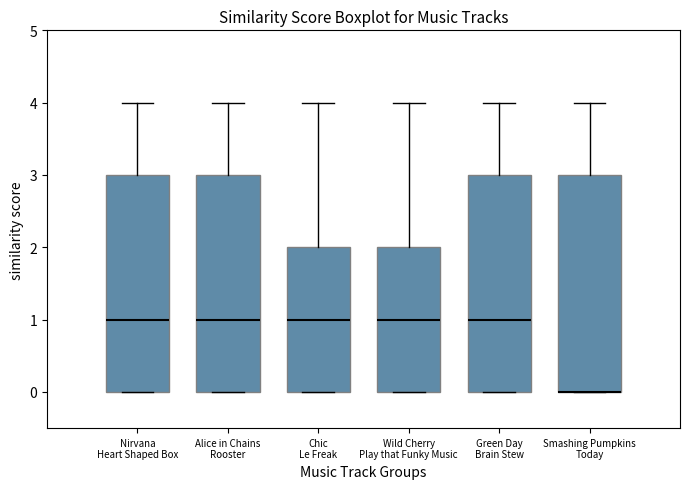

Reading left to right, transcribe this box plot: for each box, give where its median line is, the range the box spans, and where its two whiskers end, as read against the y-axis. The values are not printed on the chart, so give them approximately, as read against the axis.

Nirvana Heart Shaped Box: median 1, box 0 to 3, whiskers 0 to 4
Alice in Chains Rooster: median 1, box 0 to 3, whiskers 0 to 4
Chic Le Freak: median 1, box 0 to 2, whiskers 0 to 4
Wild Cherry Play that Funky Music: median 1, box 0 to 2, whiskers 0 to 4
Green Day Brain Stew: median 1, box 0 to 3, whiskers 0 to 4
Smashing Pumpkins Today: median 0 (drawn on the box's lower edge), box 0 to 3, whiskers 0 to 4